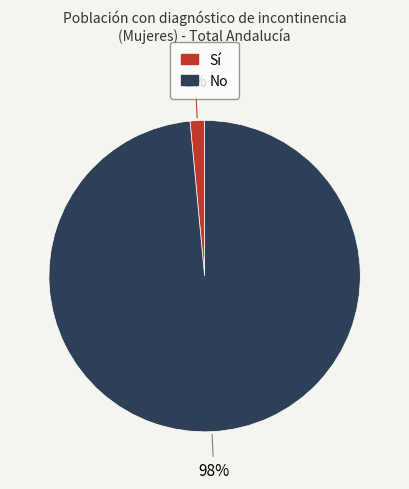

To the nearest percent, what portion does No represent?

98%